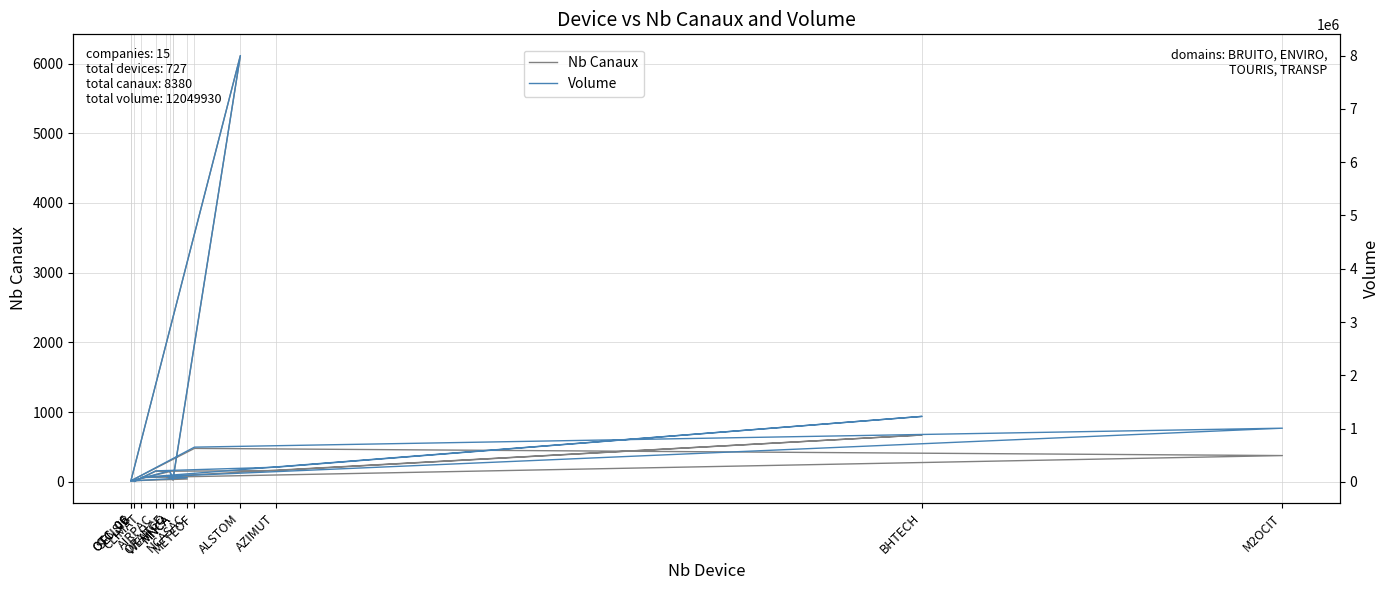

What are all the series names shown in the legend?

Nb Canaux, Volume